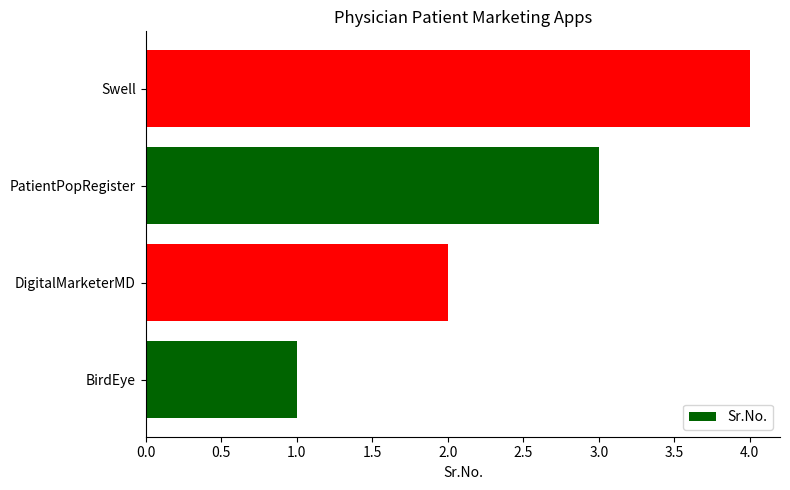

True or false: the data shows 1 at PatientPopRegister.

False